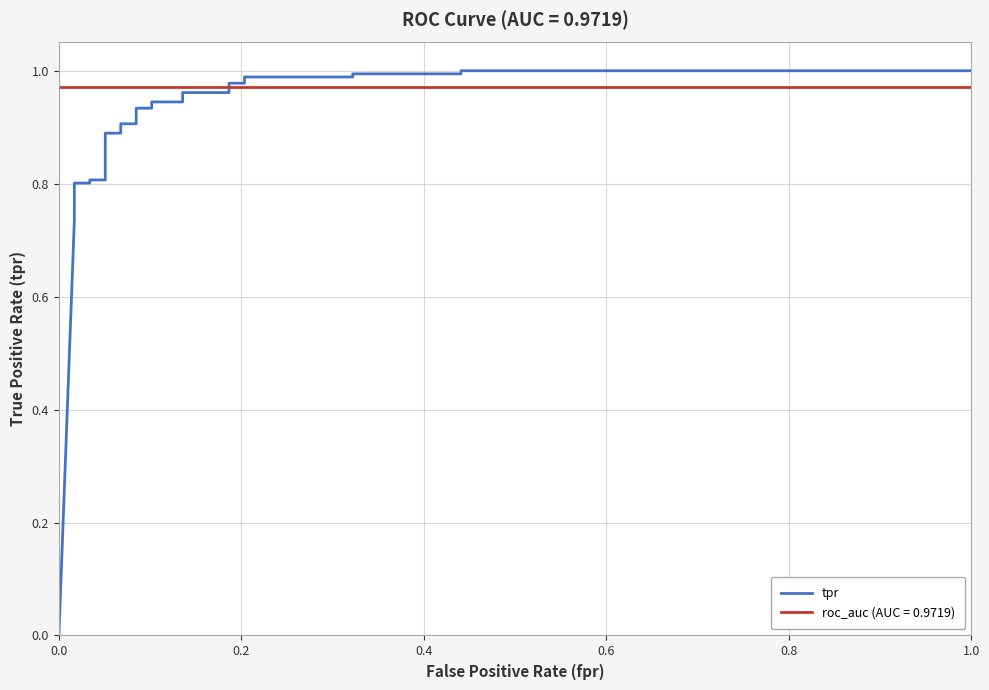

Is it true that the value at 6 is 0.3?

False